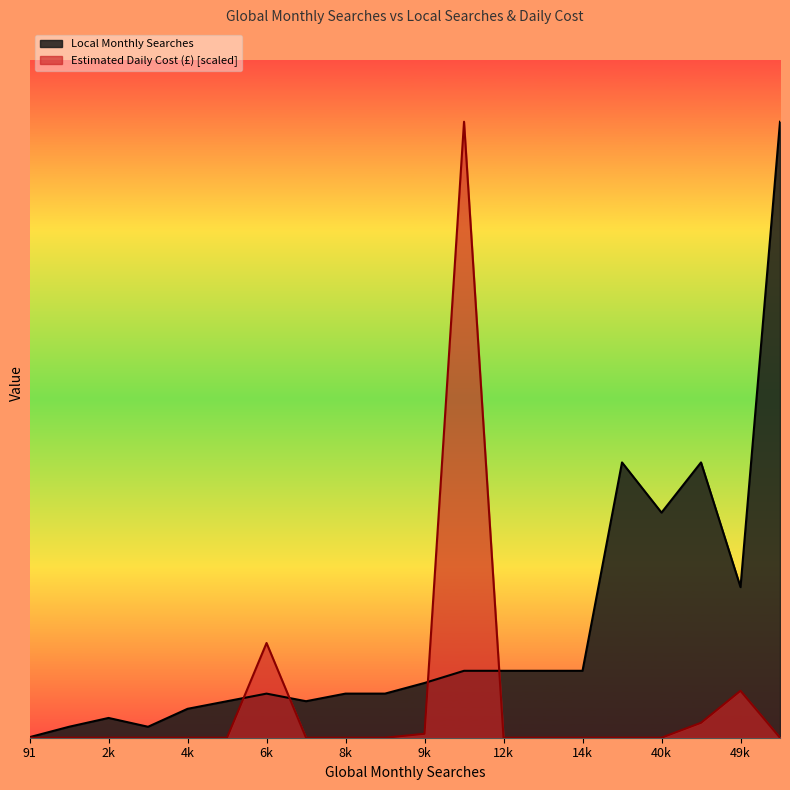

Count the number of categories in the chart.

20